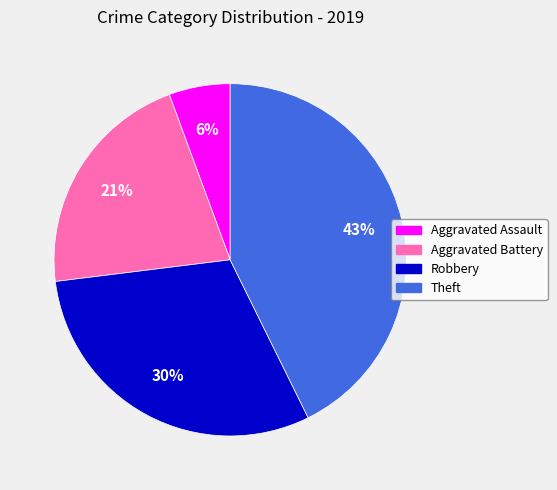

To the nearest percent, what portion does Robbery represent?

30%